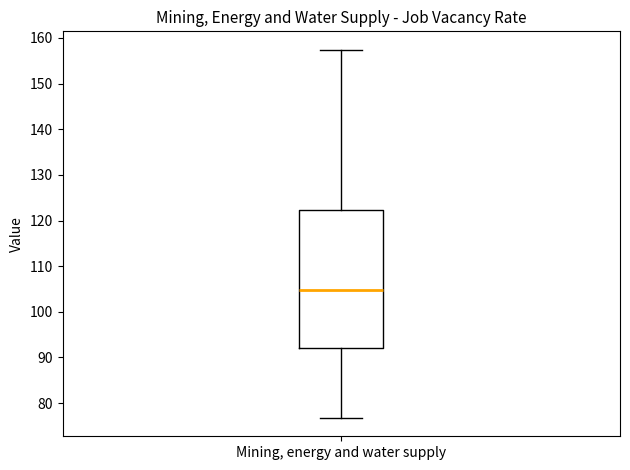

Where does the lower whisker of the box for Mining, energy and water supply end on the y-axis? The values are not printed on the chart, so give them approximately, as read against the axis.

77